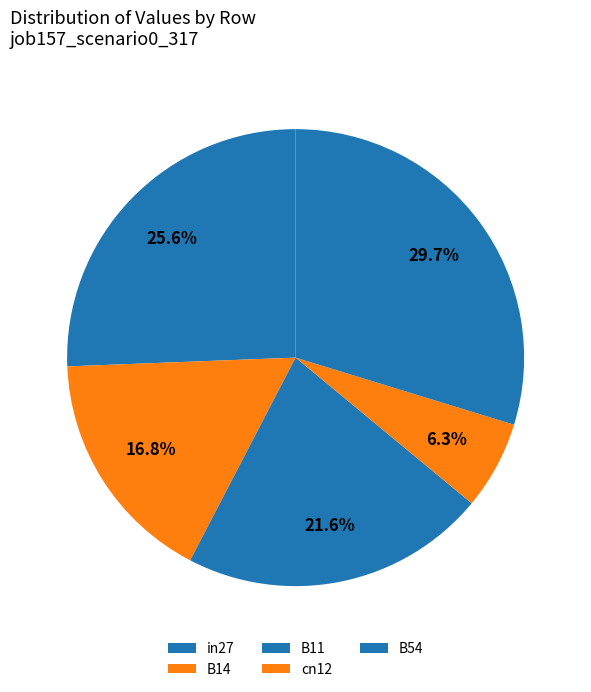

What is the largest slice in the pie chart?

B54